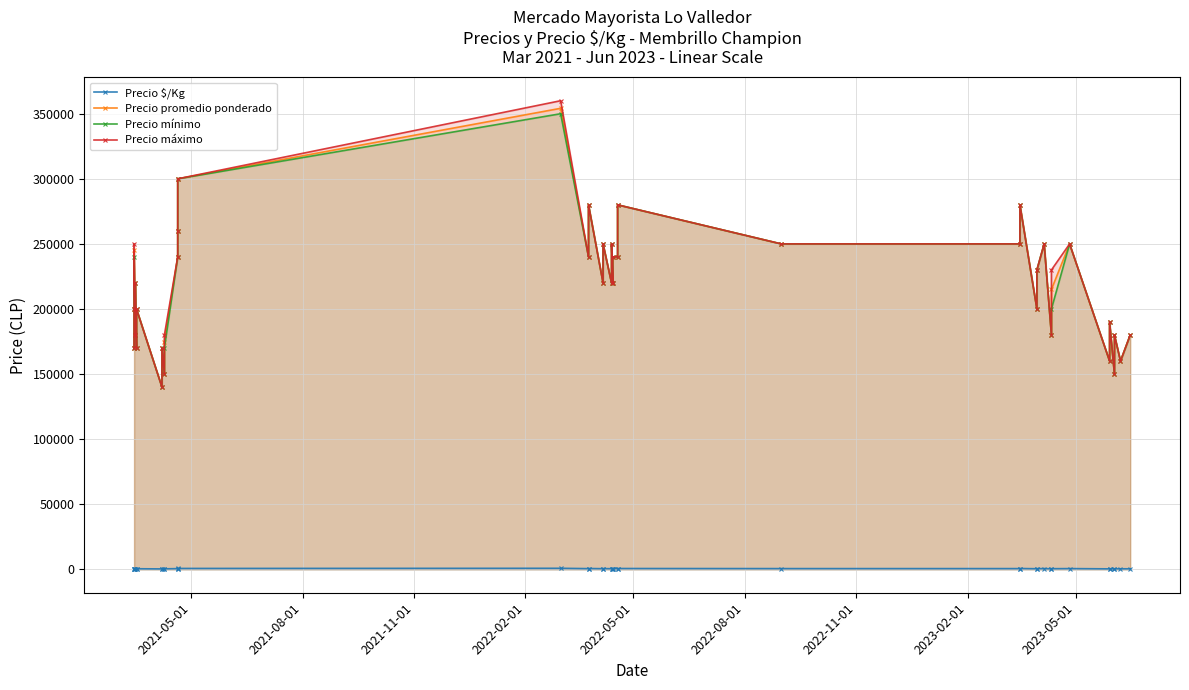

What are all the series names shown in the legend?

Precio $/Kg, Precio promedio ponderado, Precio mínimo, Precio máximo